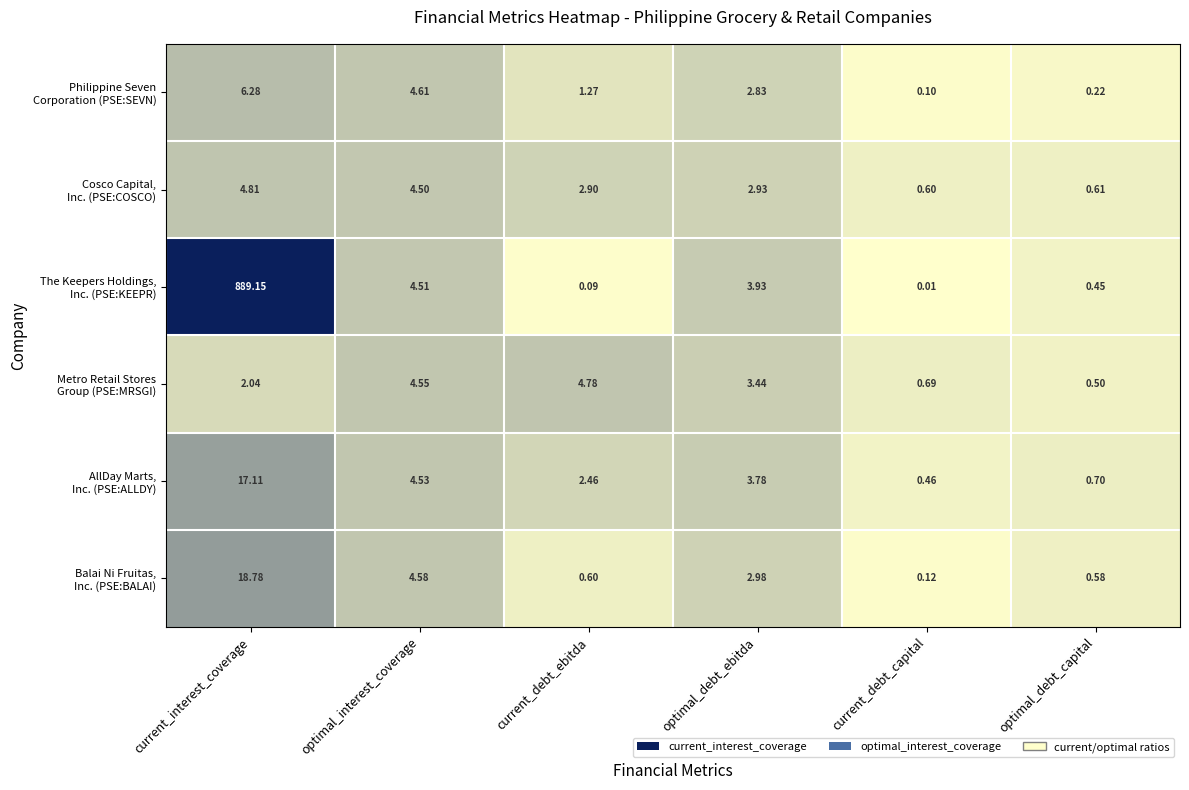

What is the spread (max minus min) of values at optimal_debt_capital?

0.5